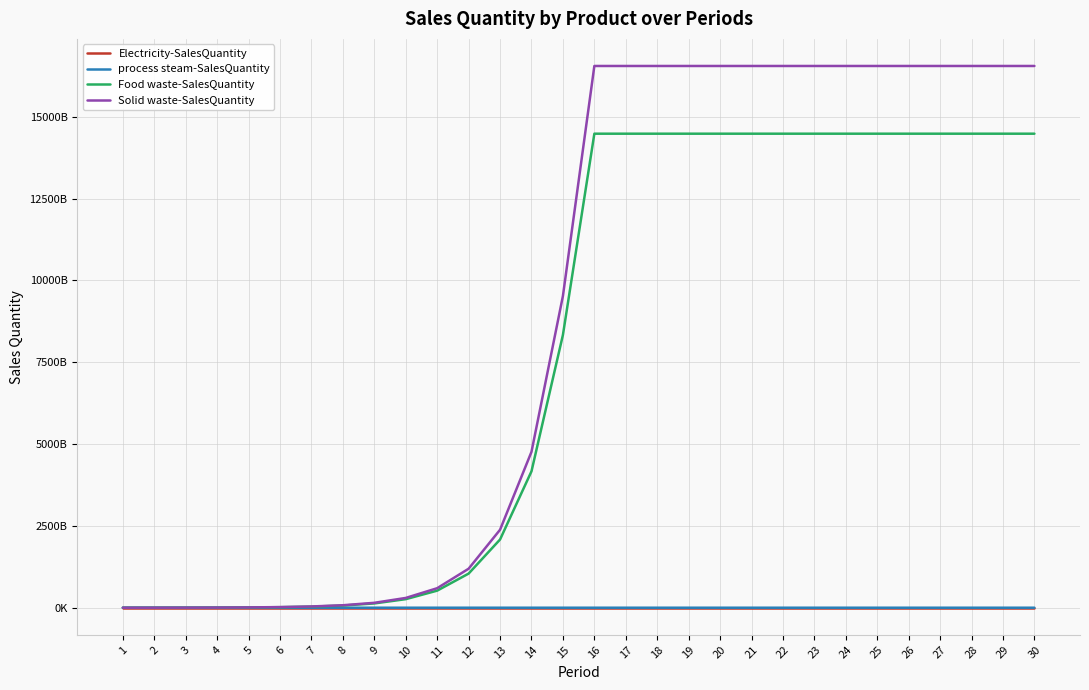

At which label is Electricity-SalesQuantity closest to 6923201?

15